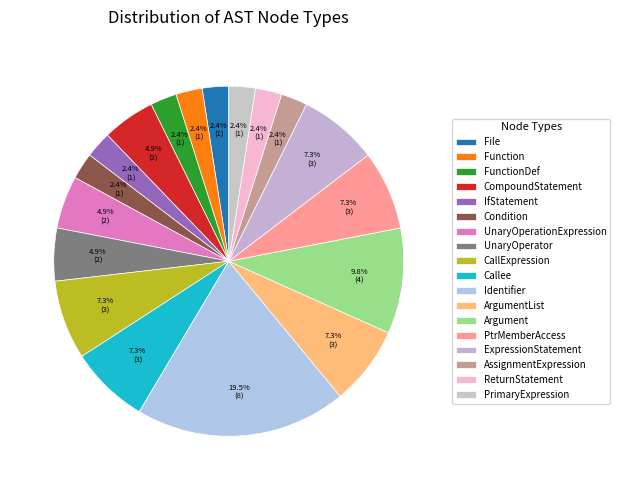

How many segments does this pie chart have?

18